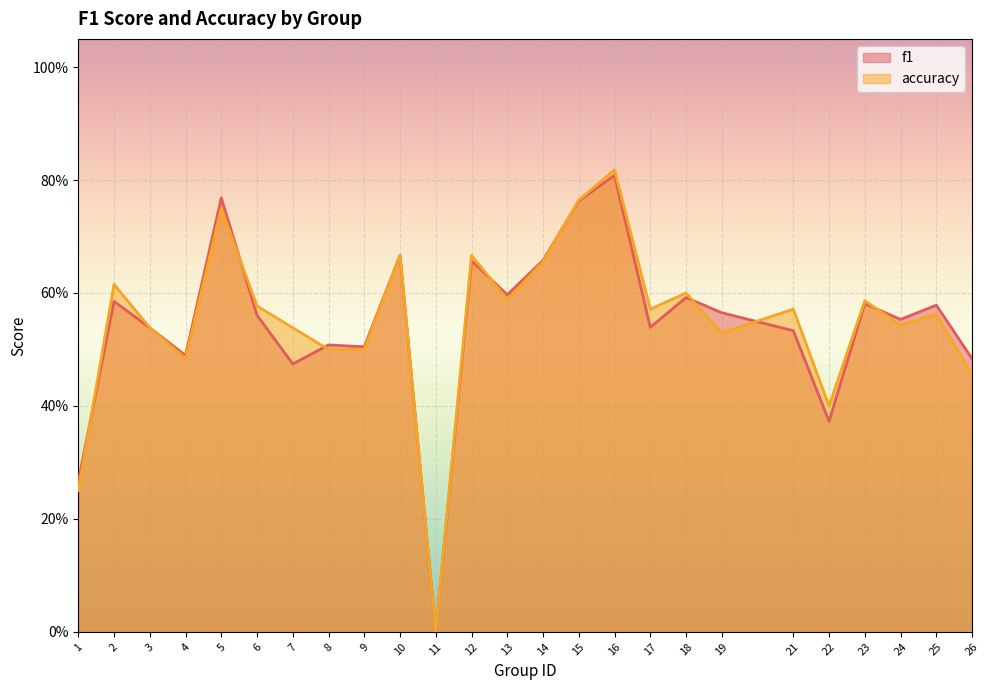

List the series in order of their overall mean, highest first.

accuracy, f1